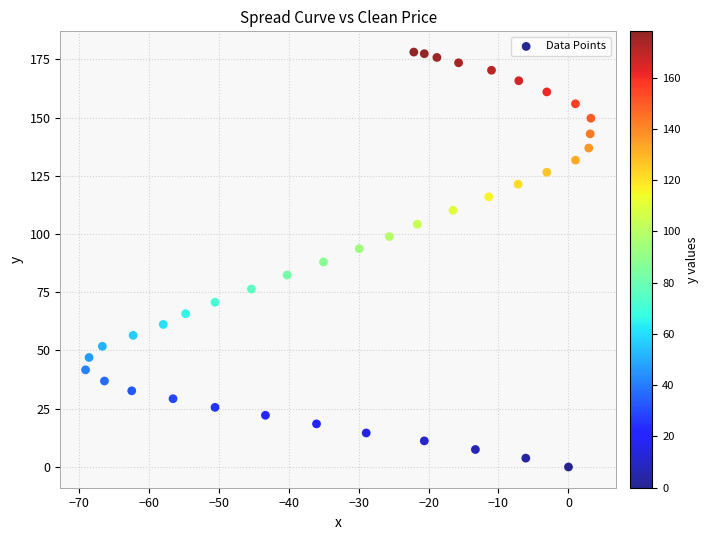

What is the range of X values (max minus min)?

72.2